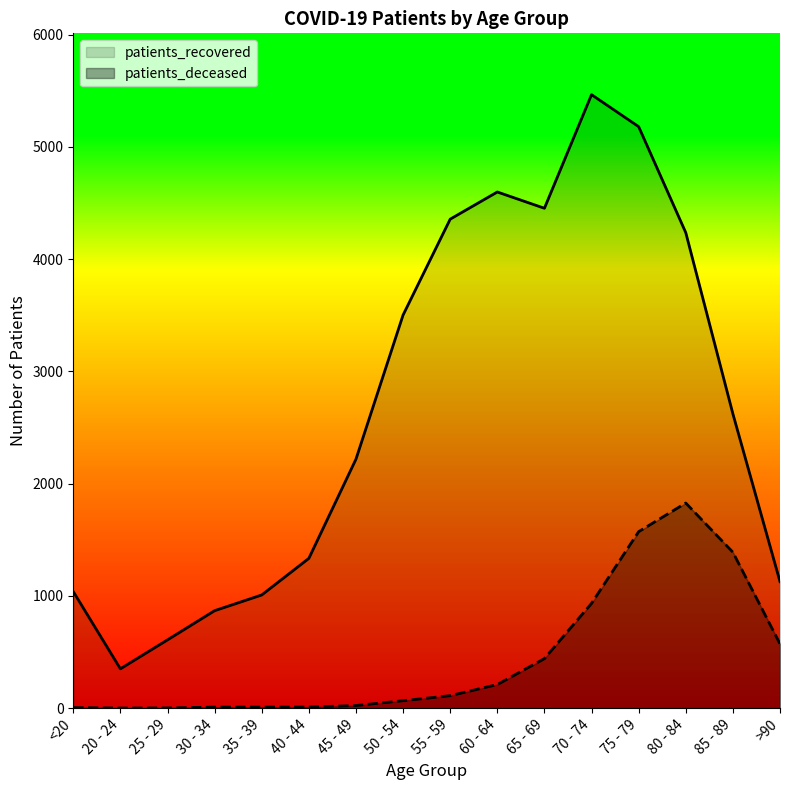

What is the difference between the maximum and minimum values in the patients_deceased series?

1826